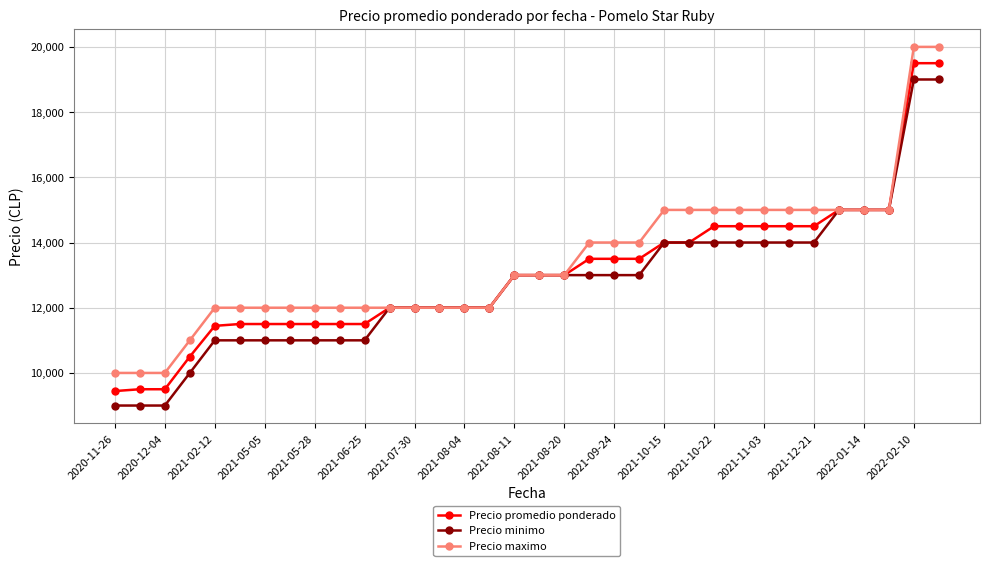

What is the value of the Precio minimo point at the 16th from the left?

12000